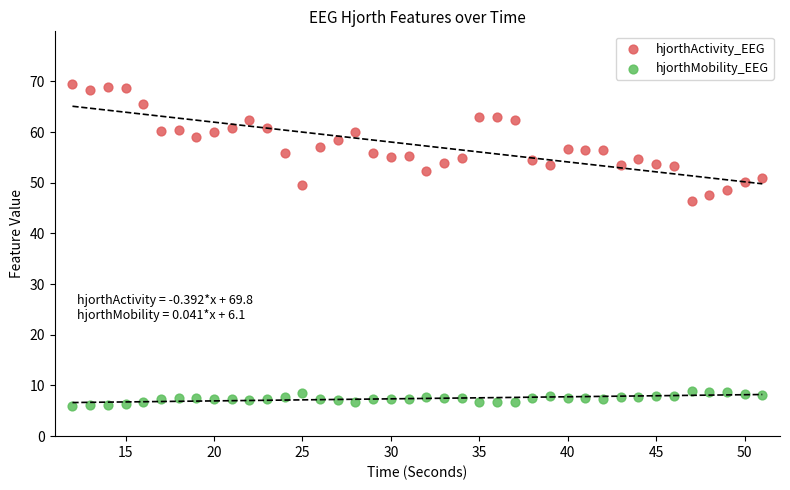

Which series contains the highest Y value?

hjorthActivity_EEG